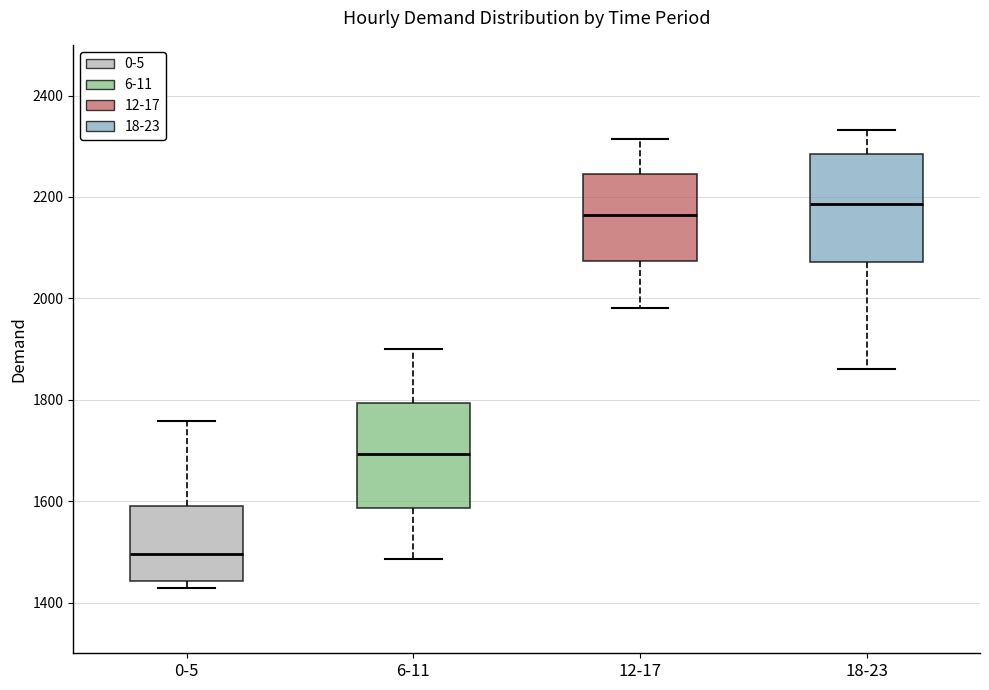

Reading left to right, read every box against the y-axis: the position of its median line, the range the box covers, and the ends of its whiskers. The values are not printed on the chart, so give them approximately, as read against the axis.

0-5: median 1500, box 1440 to 1600, whiskers 1420 to 1760
6-11: median 1700, box 1580 to 1800, whiskers 1480 to 1900
12-17: median 2160, box 2080 to 2240, whiskers 1980 to 2320
18-23: median 2180, box 2080 to 2280, whiskers 1860 to 2340